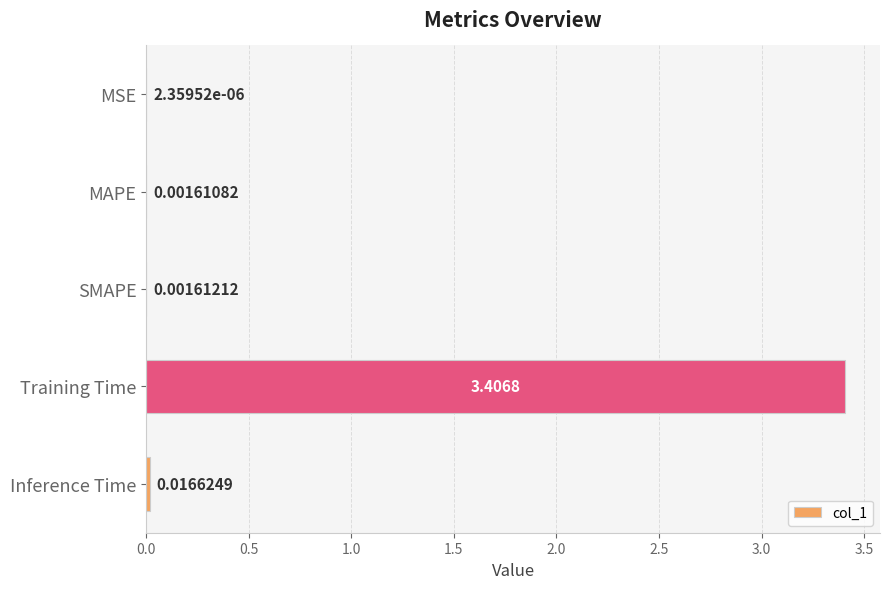

What is the change in value from MAPE to Training Time?

+3.4